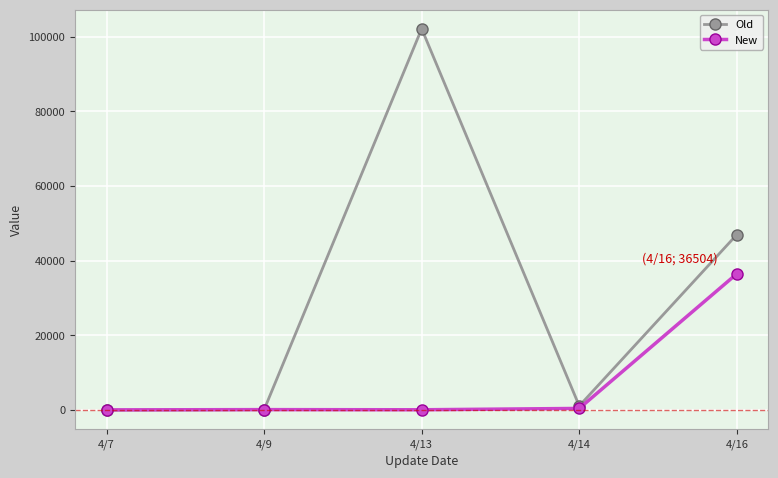

What is the greatest value displayed?

102103.0